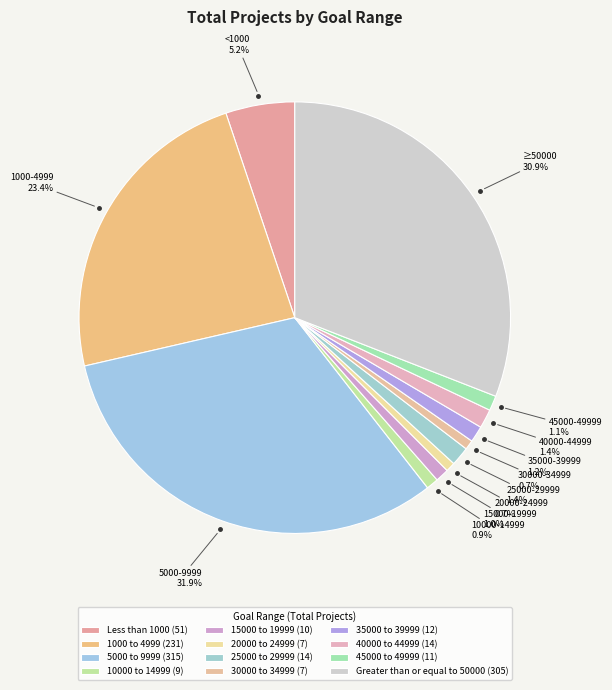

Count the number of slices in the pie.

12